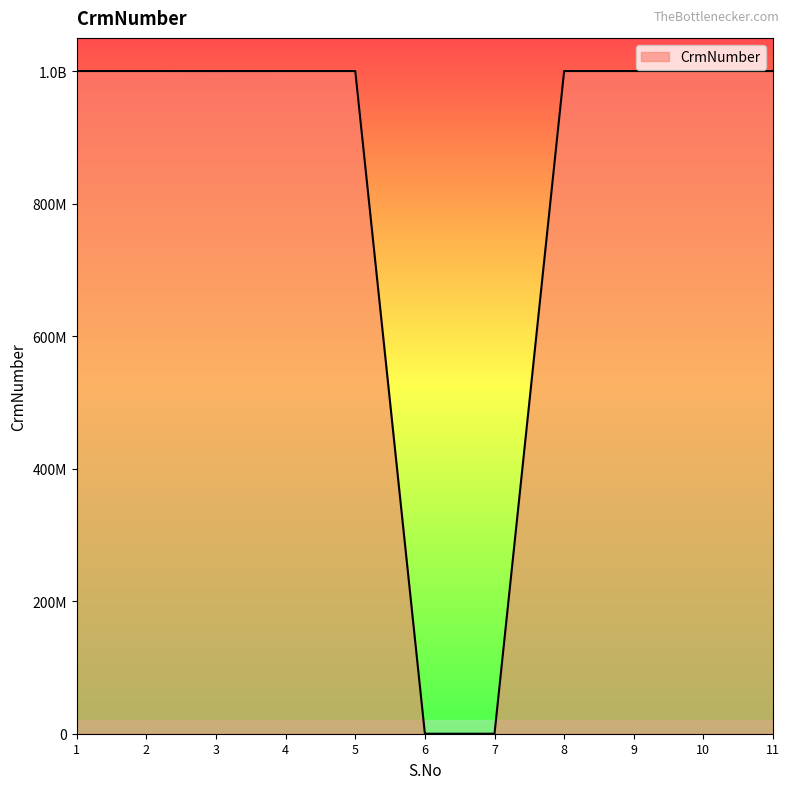

Reading left to right, extract all data points from this chart.

1000181722	1000181722	1000118129	1000155542	1000155542	0	0	1000155542	1000155542	1000155542	1000155542